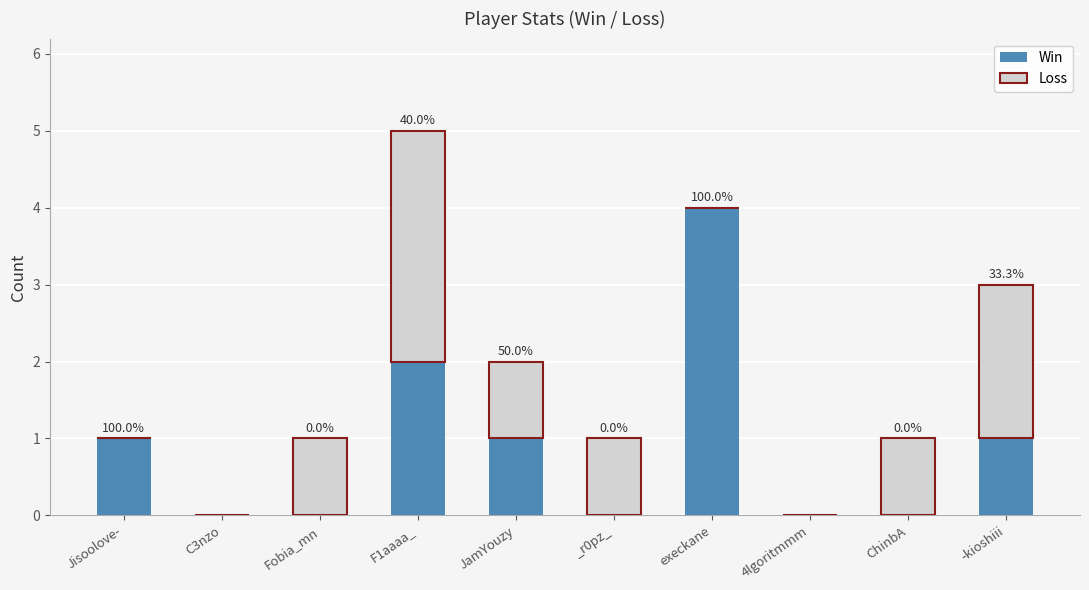

Reading left to right, list the values for the Win series.

Jisoolove-=1	C3nzo=0	Fobia_mn=0	F1aaaa_=2	JamYouzy=1	_r0pz_=0	execkane=4	4lgoritmmm=0	ChinbA=0	-kioshiii=1